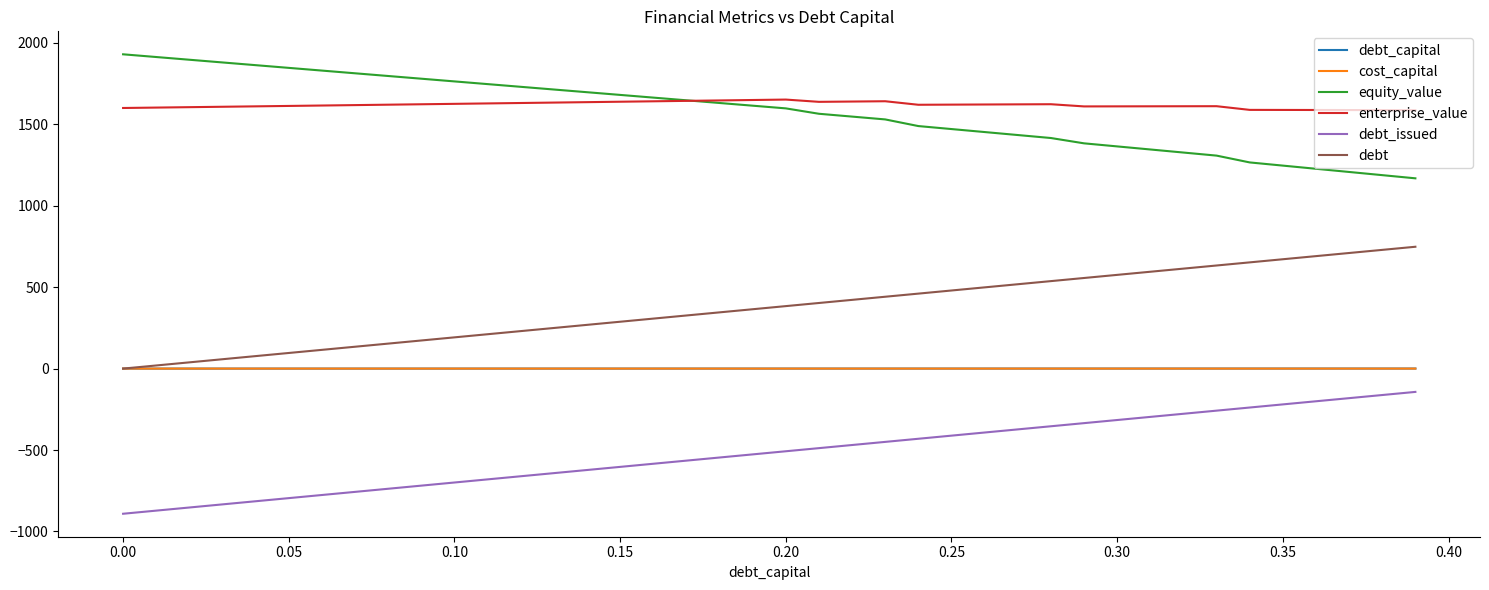

True or false: cost_capital and debt_issued intersect in this chart.

False